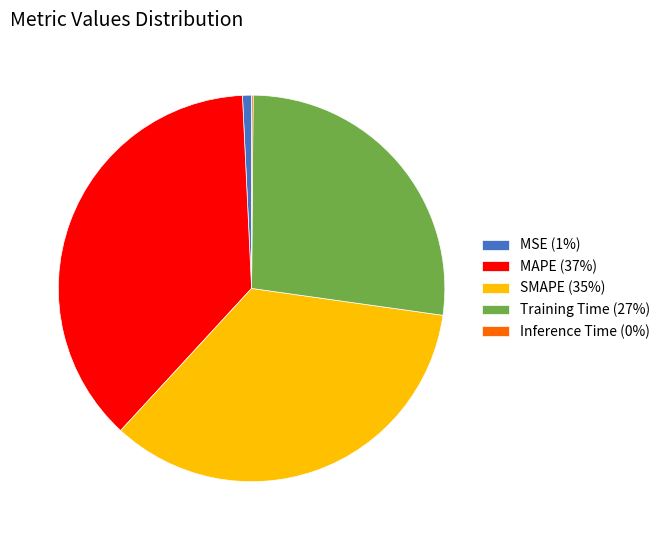

Which has a higher value, SMAPE (35%) or MAPE (37%)?

MAPE (37%)